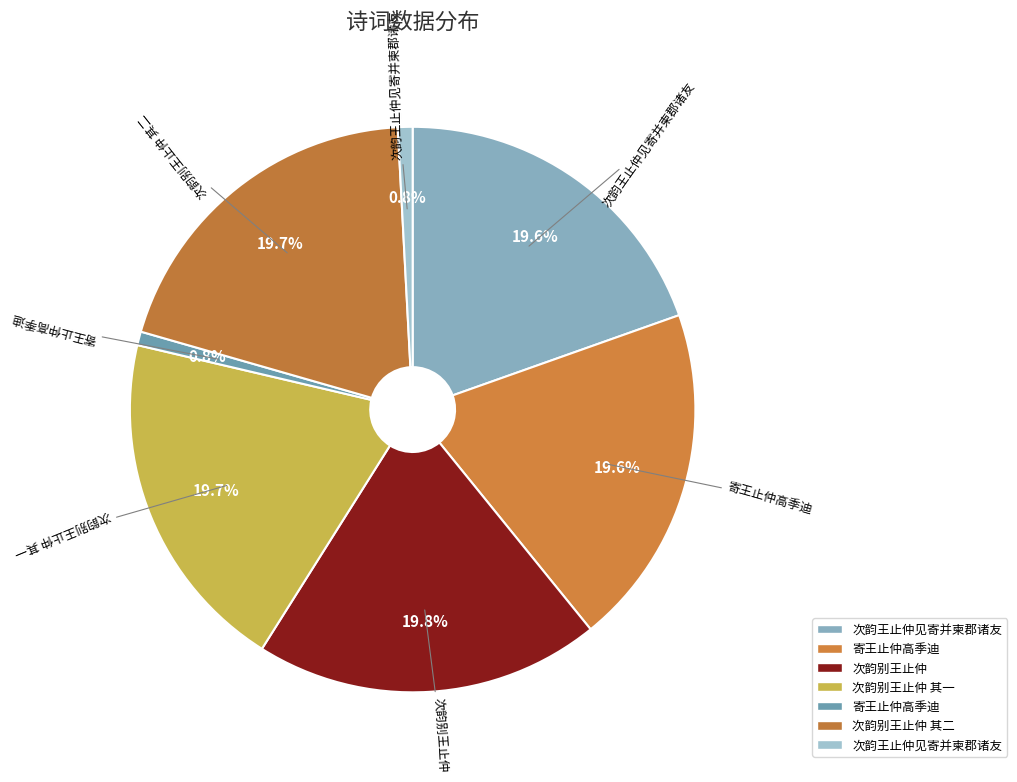

How many slices are in this pie chart?

7